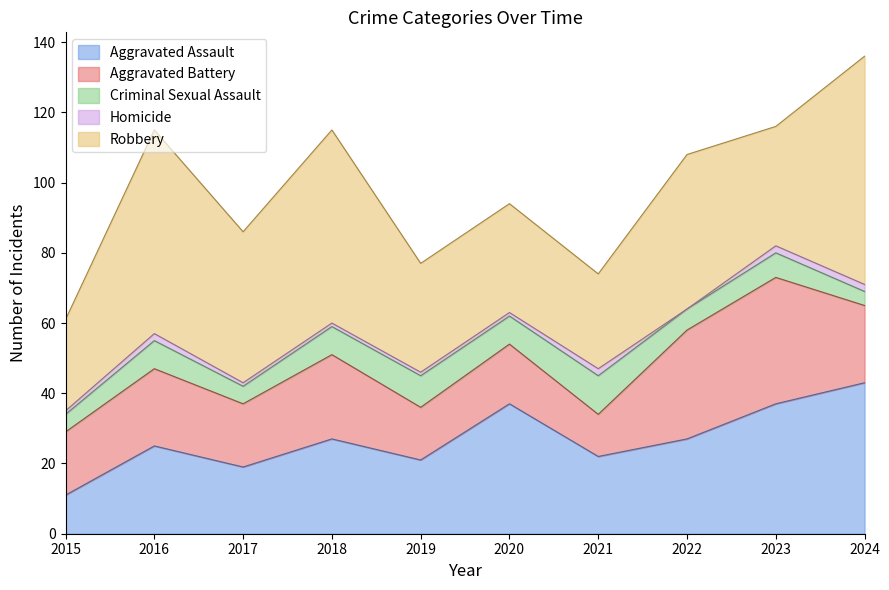

At which category does Criminal Sexual Assault reach its first local peak?

2016